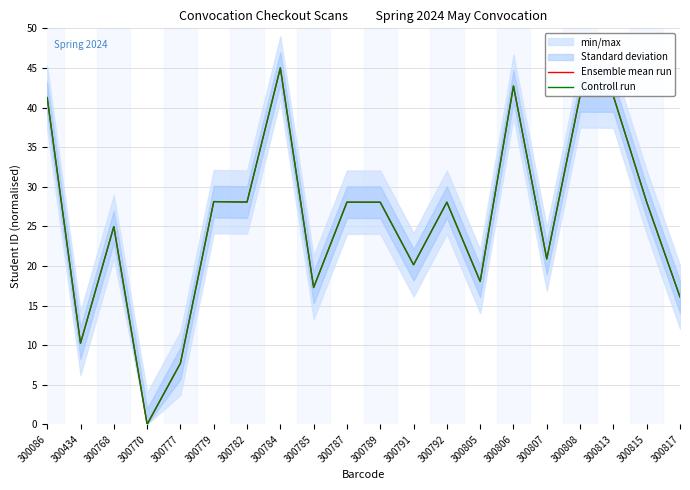

True or false: Ensemble mean run and Controll run cross at least once.

False